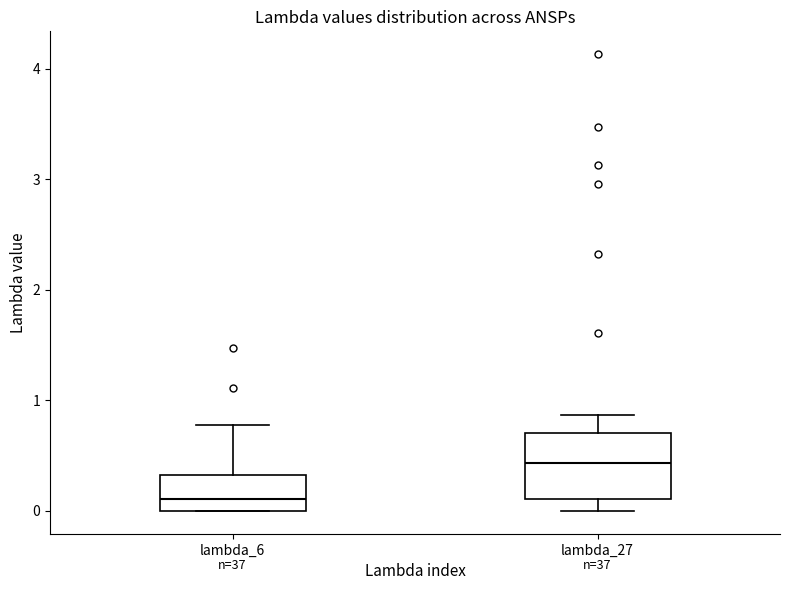

Which box's median line is the lowest?

lambda_6